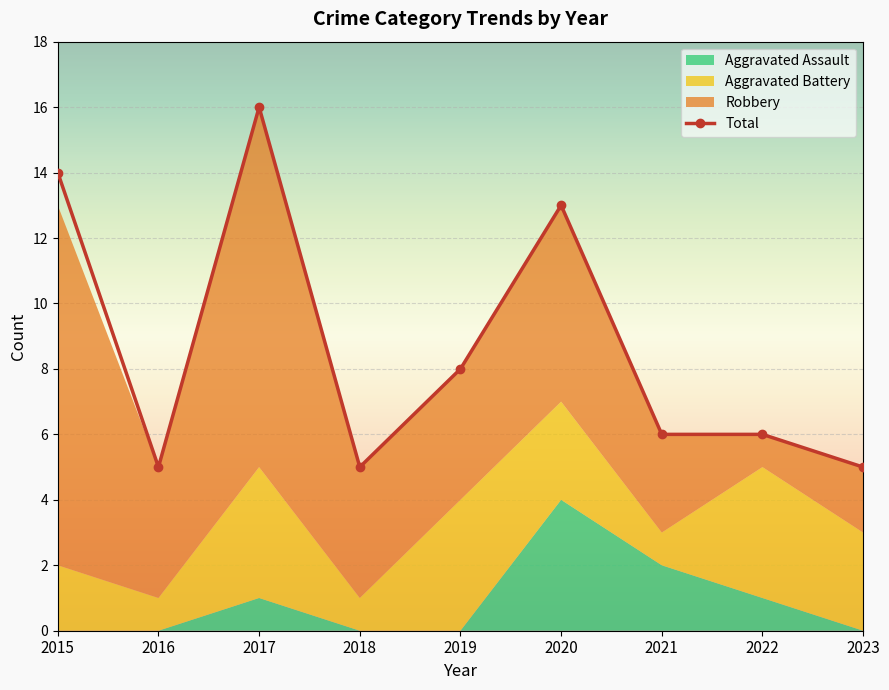

How many interior local valleys (lower than both neighbors) does the data have?

2